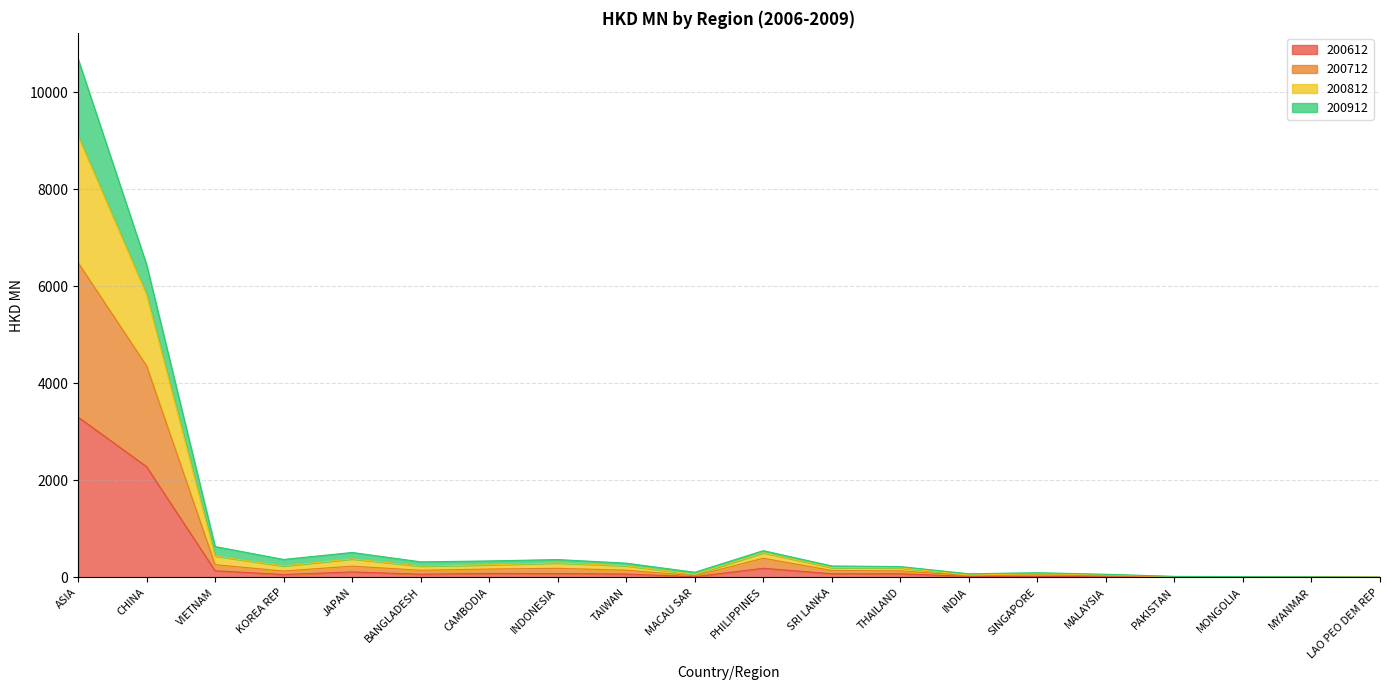

Is it true that 200812 equals 327.8 at THAILAND?

False